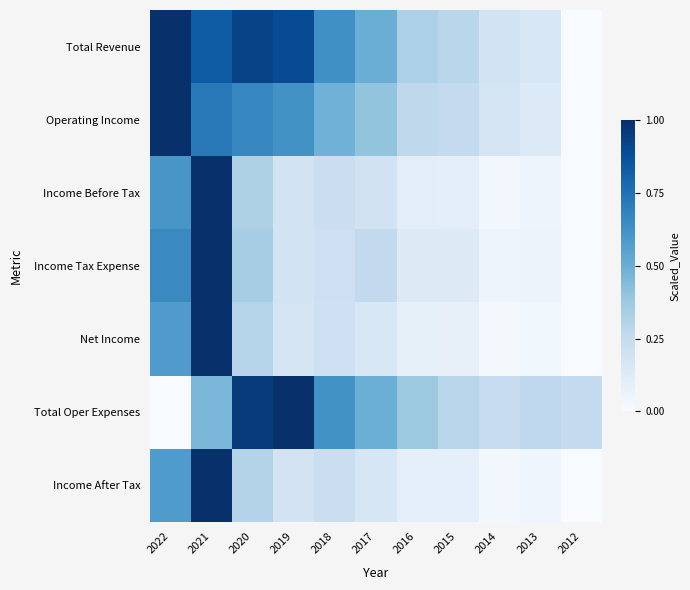

Which has a higher value, 2016 or 2020?

2020